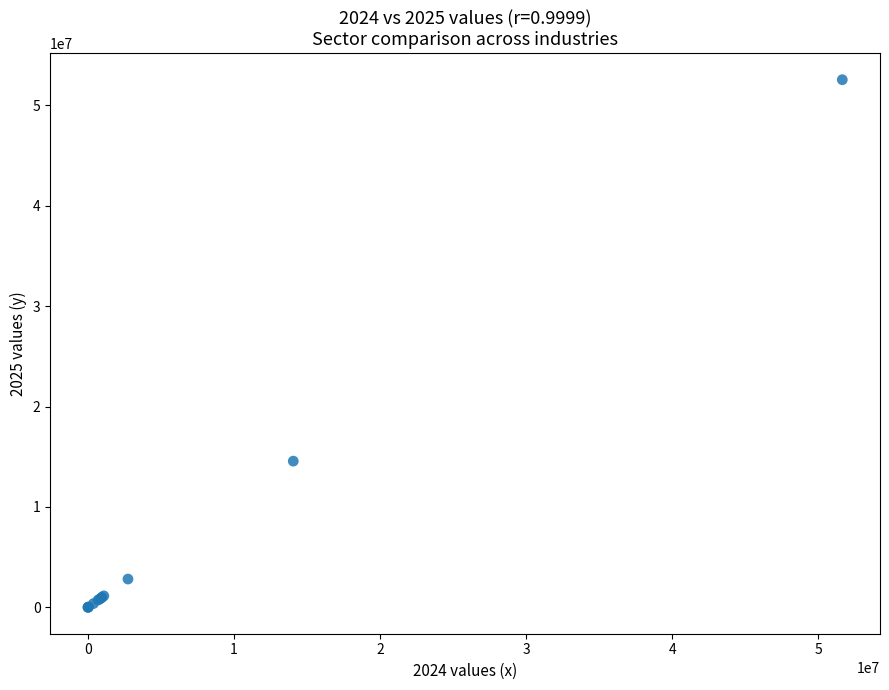

What Y value in the scatter plot is closest to 26273522?

14564840.9